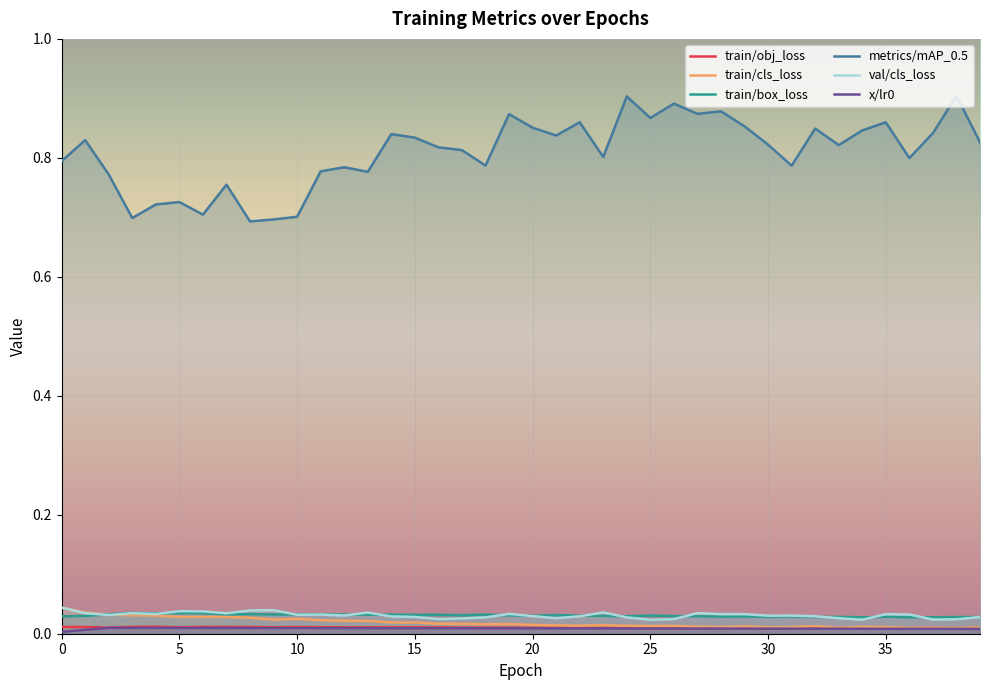

How many lines are shown in the chart?

6